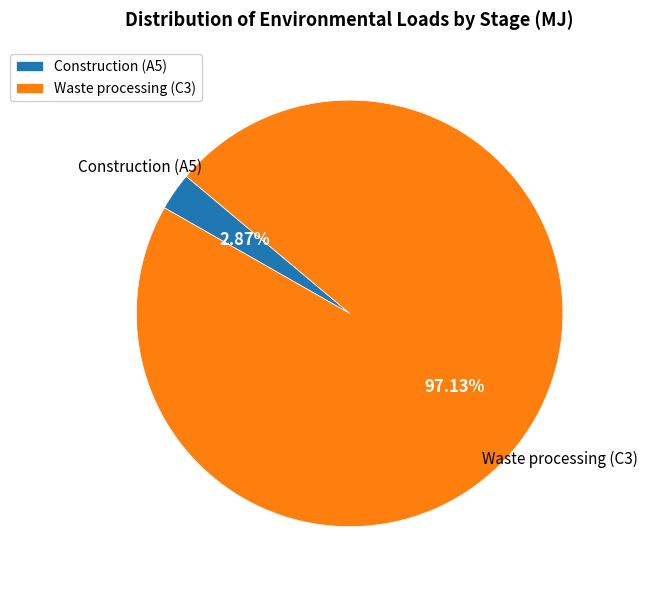

What is the largest slice in the pie chart?

Waste processing (C3)